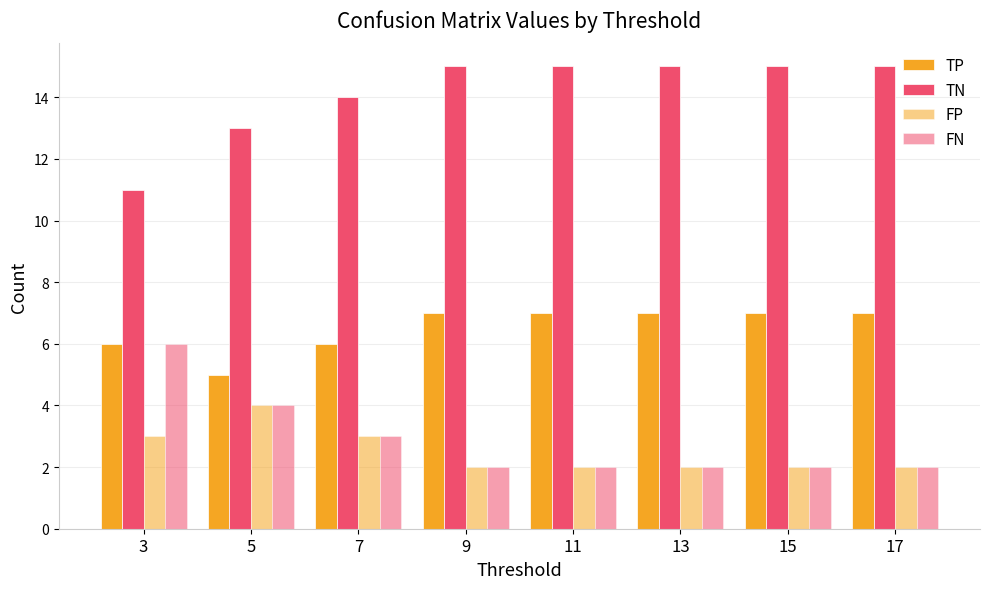

How many distinct data groups are displayed?

4